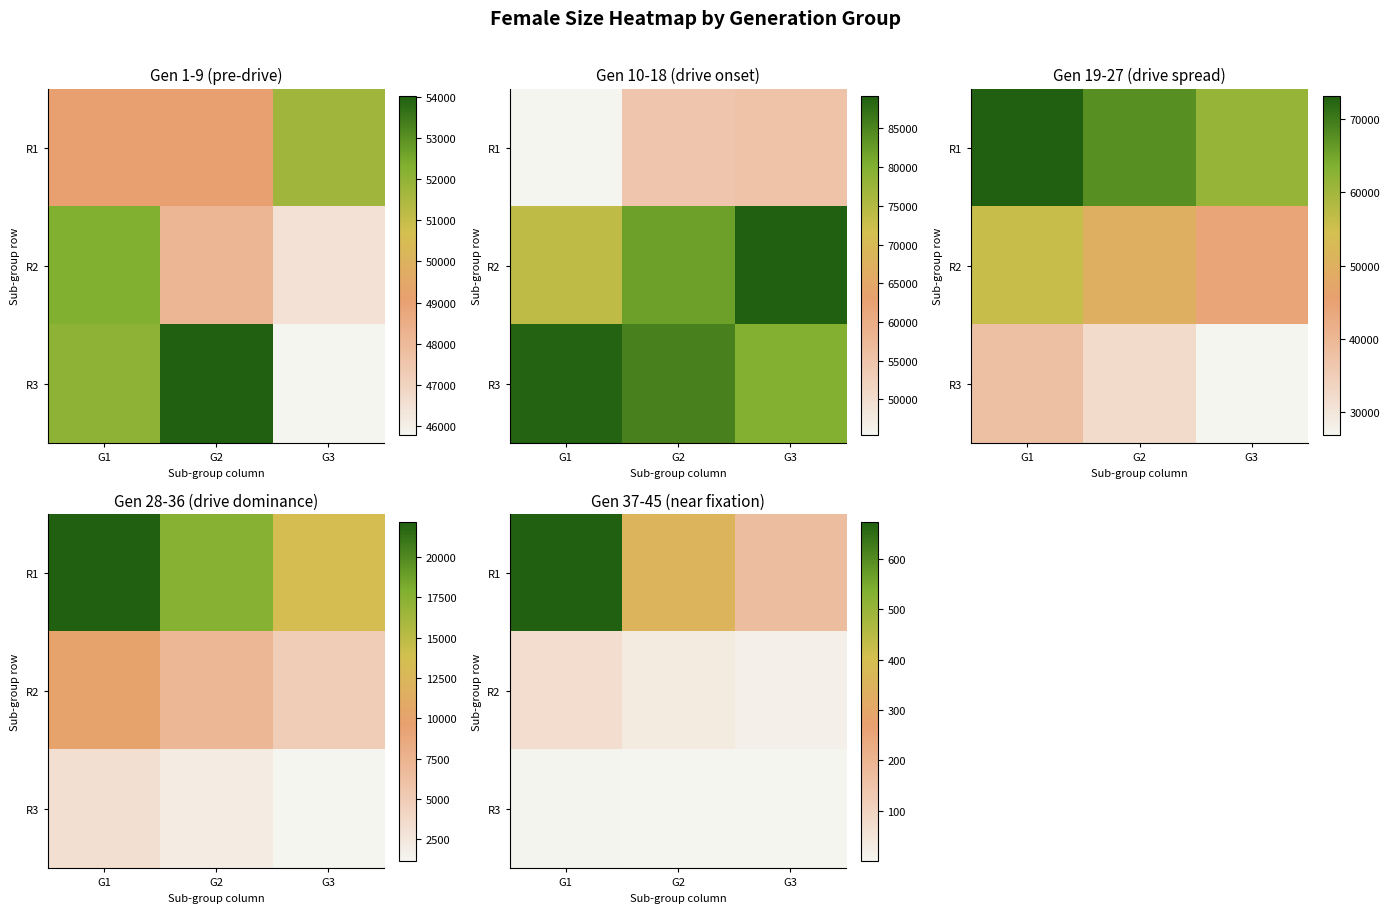

How many distinct data groups are displayed?

3